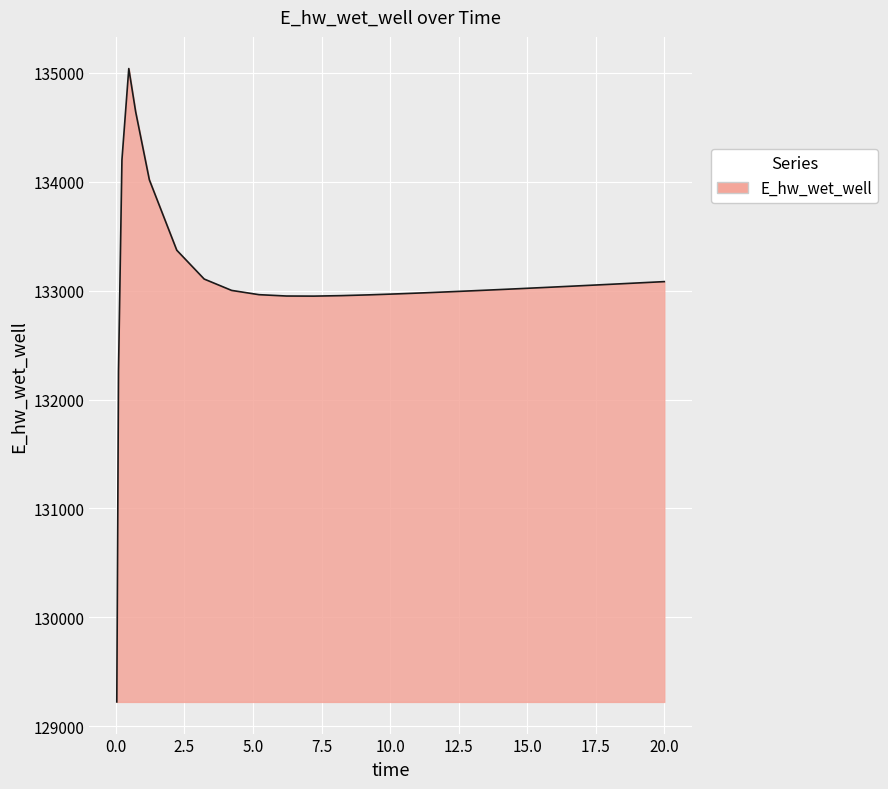

What is the difference between the maximum and minimum values?

5816.3